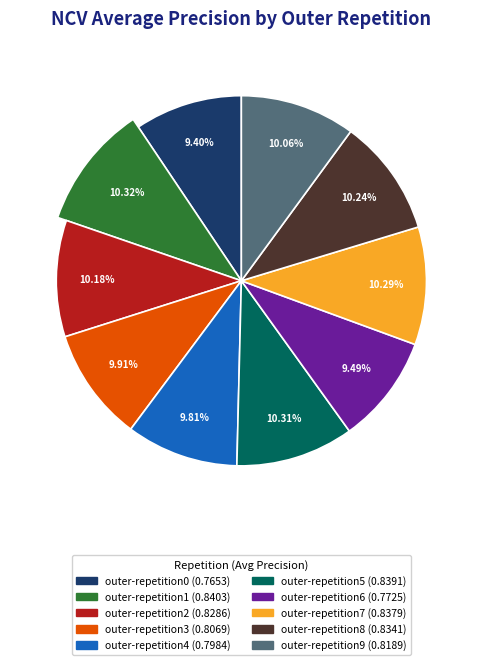

How many slices are in this pie chart?

10